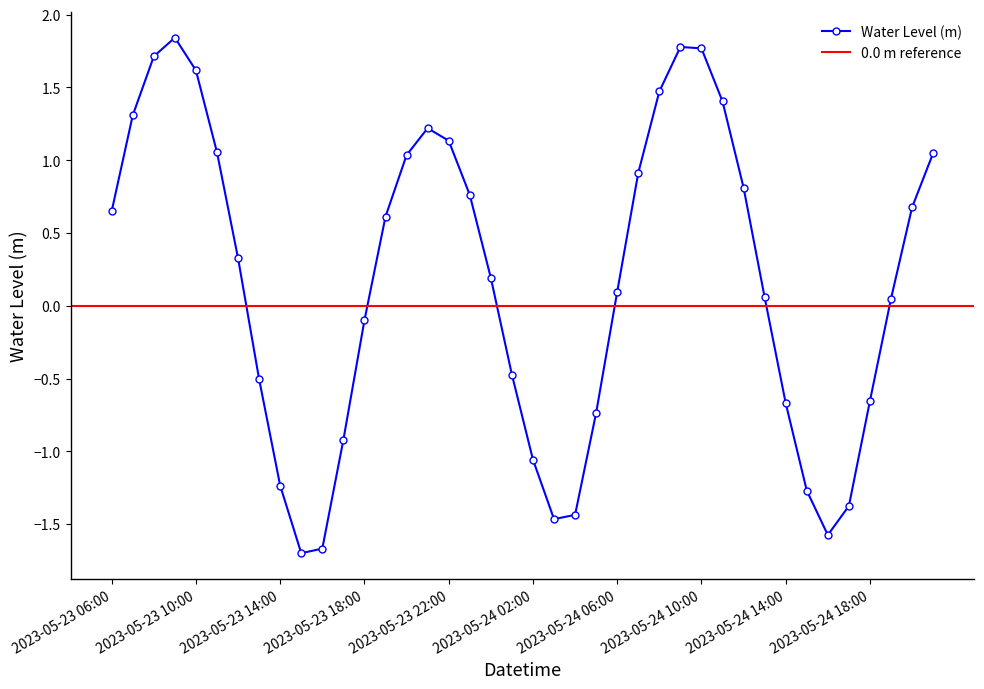

What is the sum of the values at 2023-05-24 08:00 and 2023-05-24 05:00?

0.7